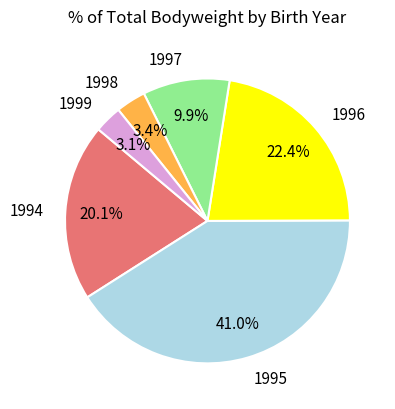

Which category has the biggest portion of the pie?

1995